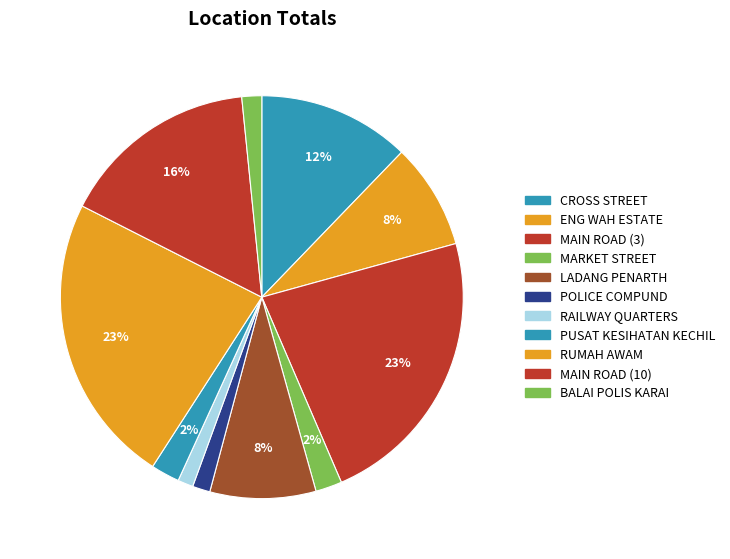

What is the smallest slice in the pie chart?

RAILWAY QUARTERS